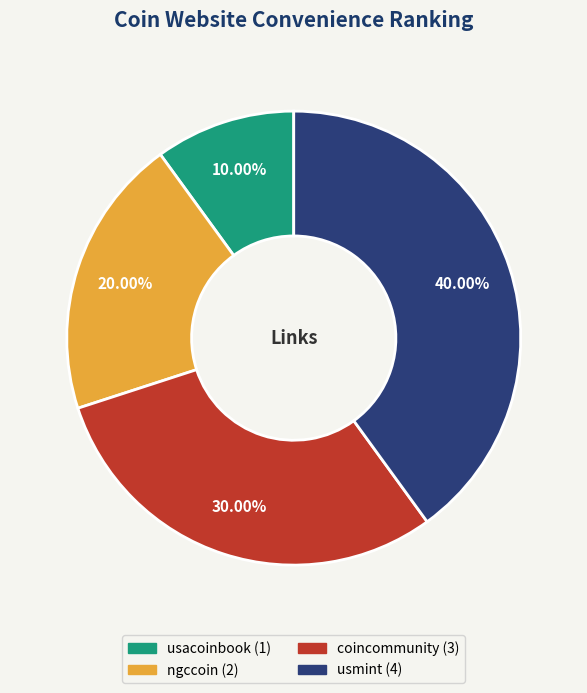

To the nearest percent, what is the difference between the largest and smallest slice percentages?

30%